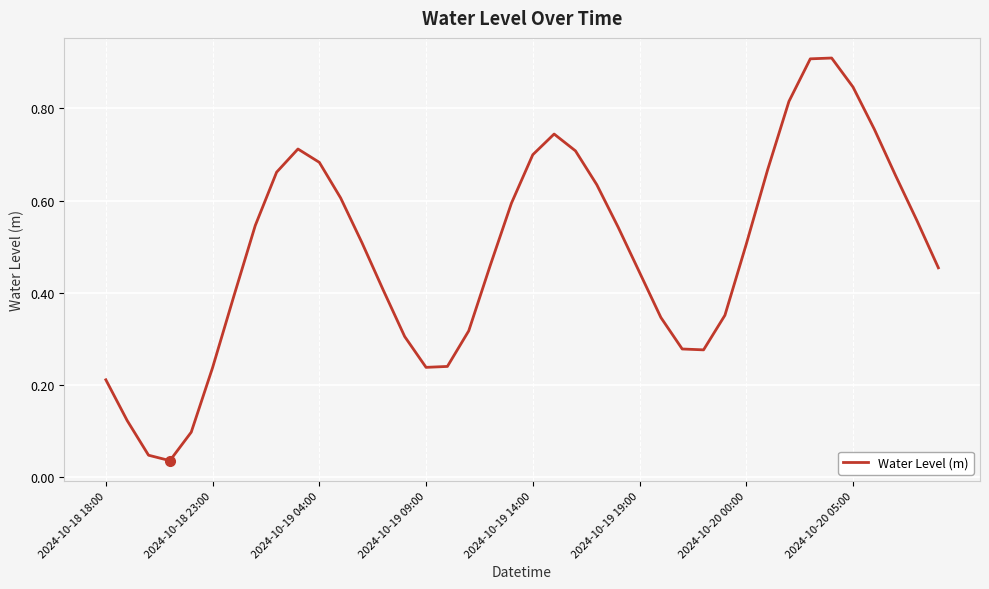

Reading left to right, list all the values displayed in this chart.

0.2	0.1	0.0	0.0	0.1	0.2	0.4	0.5	0.7	0.7	0.7	0.6	0.5	0.4	0.3	0.2	0.2	0.3	0.5	0.6	0.7	0.7	0.7	0.6	0.5	0.4	0.3	0.3	0.3	0.4	0.5	0.7	0.8	0.9	0.9	0.8	0.8	0.7	0.6	0.5